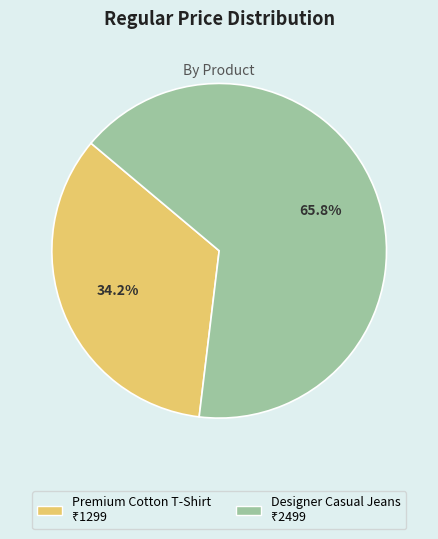

True or false: Premium Cotton T-Shirt accounts for 46% of the total.

False